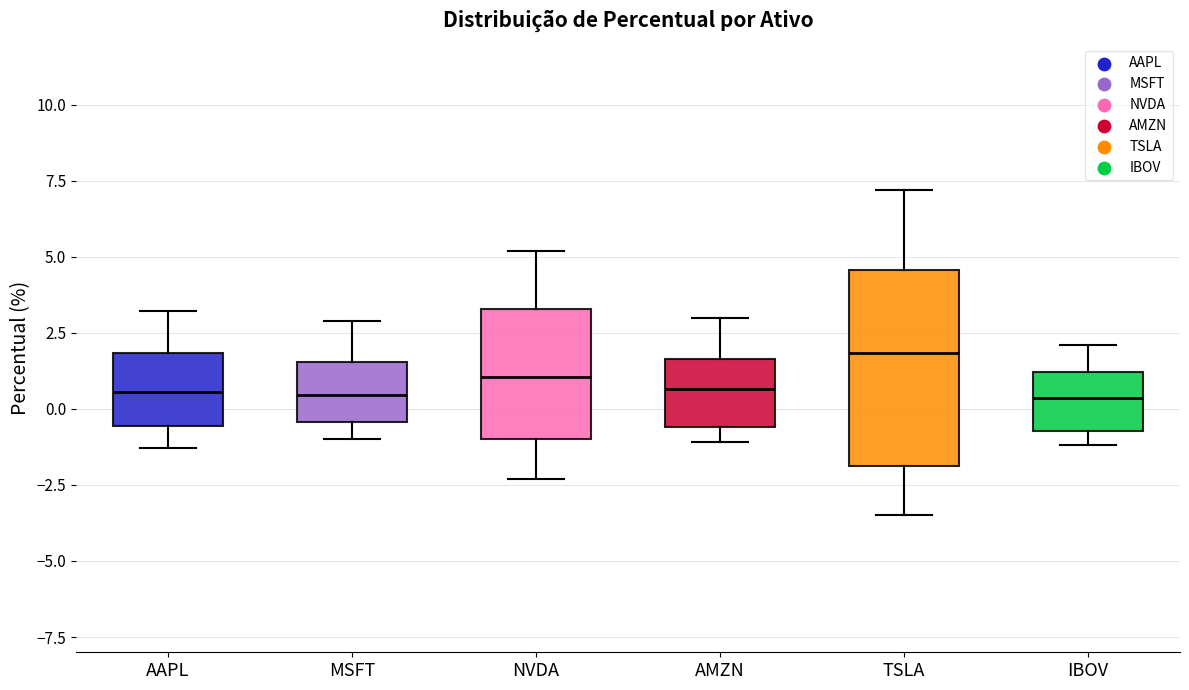

Reading left to right, transcribe this box plot: for each box, give where its median line is, the range the box spans, and where its two whiskers end, as read against the y-axis. The values are not printed on the chart, so give them approximately, as read against the axis.

AAPL: median 0.5, box -0.5 to 2.0, whiskers -1.5 to 3.0
MSFT: median 0.5, box -0.5 to 1.5, whiskers -1.0 to 3.0
NVDA: median 1.0, box -1.0 to 3.5, whiskers -2.5 to 5.0
AMZN: median 0.5, box -0.5 to 1.5, whiskers -1.0 to 3.0
TSLA: median 2.0, box -2.0 to 4.5, whiskers -3.5 to 7.0
IBOV: median 0.5, box -0.5 to 1.0, whiskers -1.0 to 2.0